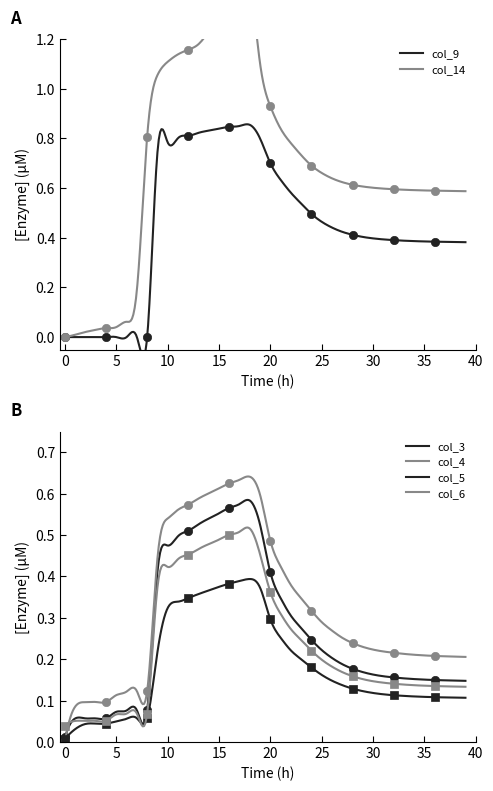

Where do col_14 and col_5 first cross each other?

5 and 6